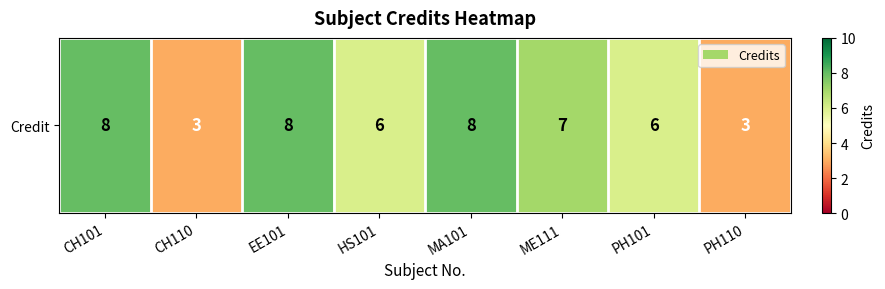

At which label is the value closest to 5?

HS101